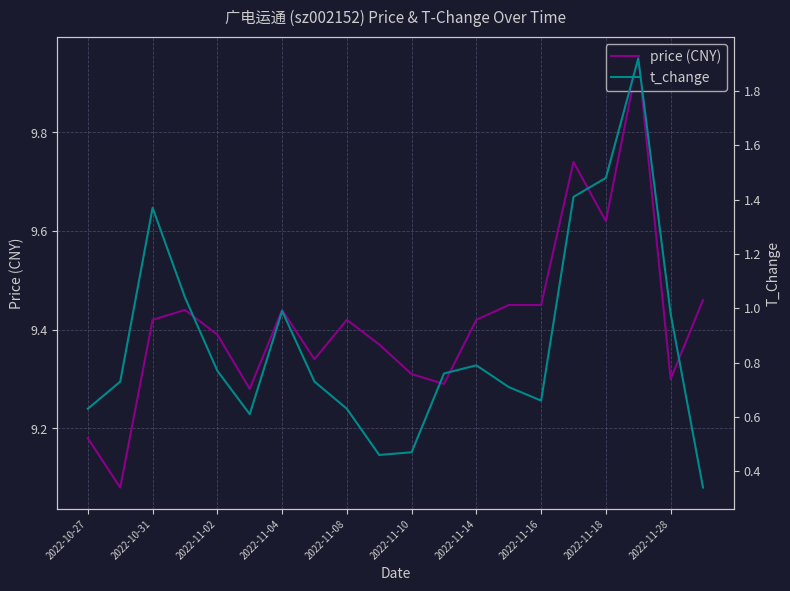

How many lines are shown in the chart?

2